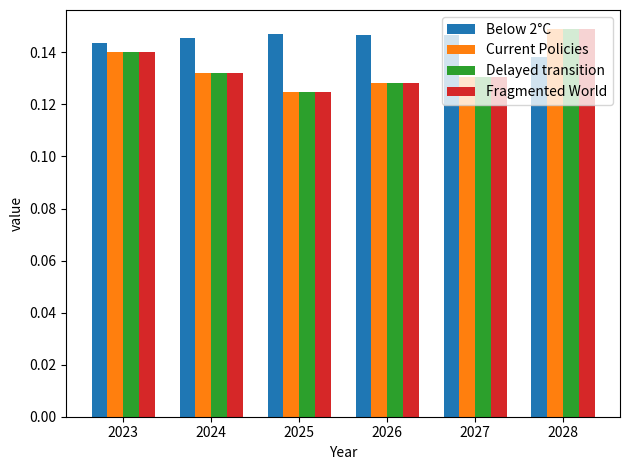

Which series has the widest spread of values?

Fragmented World